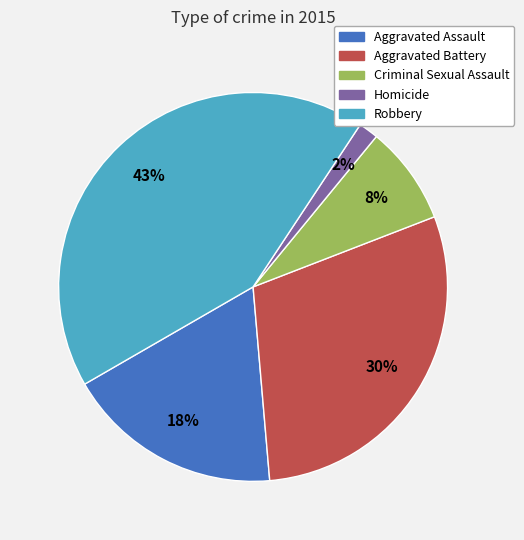

Is the sum of Aggravated Battery and Criminal Sexual Assault greater than half?

No